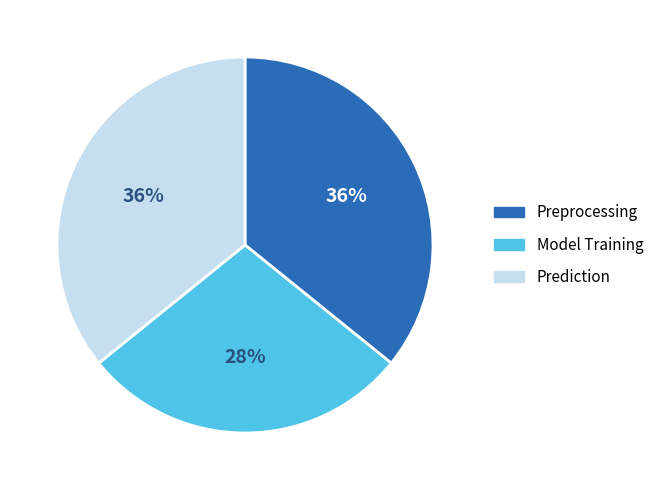

To the nearest percent, what percentage of the pie is Preprocessing?

36%